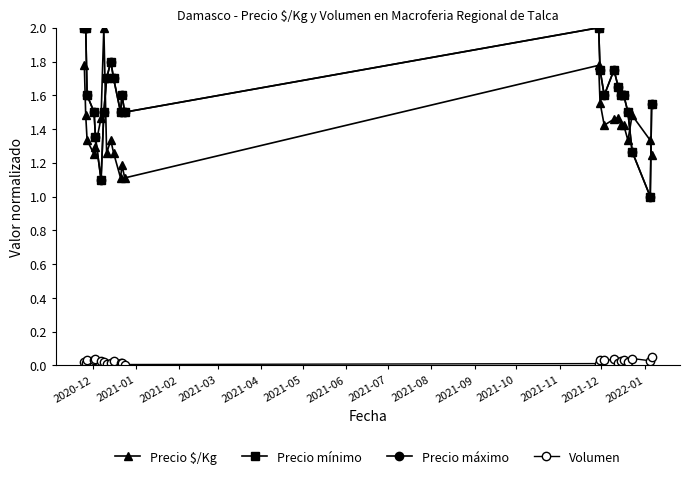

Reading right to left, list all the values displayed in this chart.

Precio $/Kg: 1.2	1.3	1.5	1.3	1.4	1.4	1.5	1.5	1.4	1.6	1.8	1.1	1.2	1.1	1.3	1.3	1.3	2.0	1.5	1.3	1.3	1.3	1.5	1.8
Precio mínimo: 1.6	1.0	1.3	1.5	1.6	1.6	1.6	1.8	1.6	1.8	2.0	1.5	1.6	1.5	1.7	1.8	1.7	1.5	1.1	1.4	1.5	1.6	2.0	2.0
Precio máximo: 1.6	1.0	1.3	1.5	1.6	1.6	1.6	1.8	1.6	1.8	2.0	1.5	1.6	1.5	1.7	1.8	1.7	1.5	1.1	1.4	1.5	1.6	2.0	2.0
Volumen: 0.1	0.0	0.0	0.0	0.0	0.0	0.0	0.0	0.0	0.0	0.0	0.0	0.0	0.0	0.0	0.0	0.0	0.0	0.0	0.0	0.0	0.0	0.0	0.0